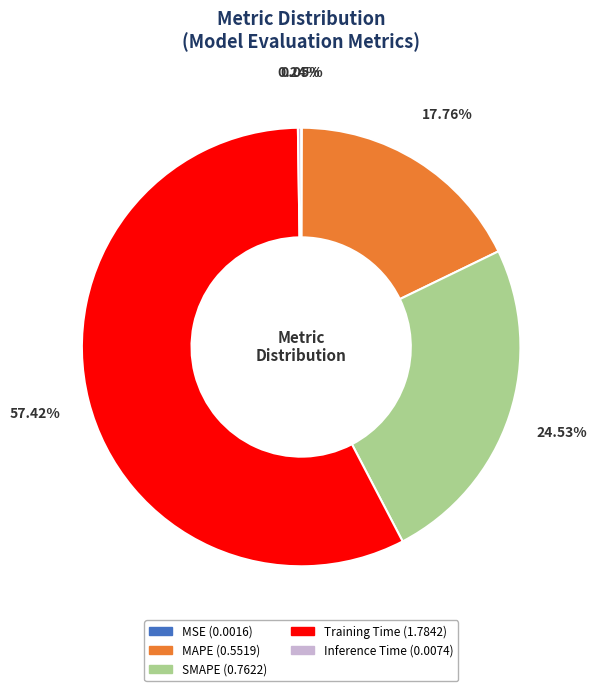

Which slice is the largest?

Training Time